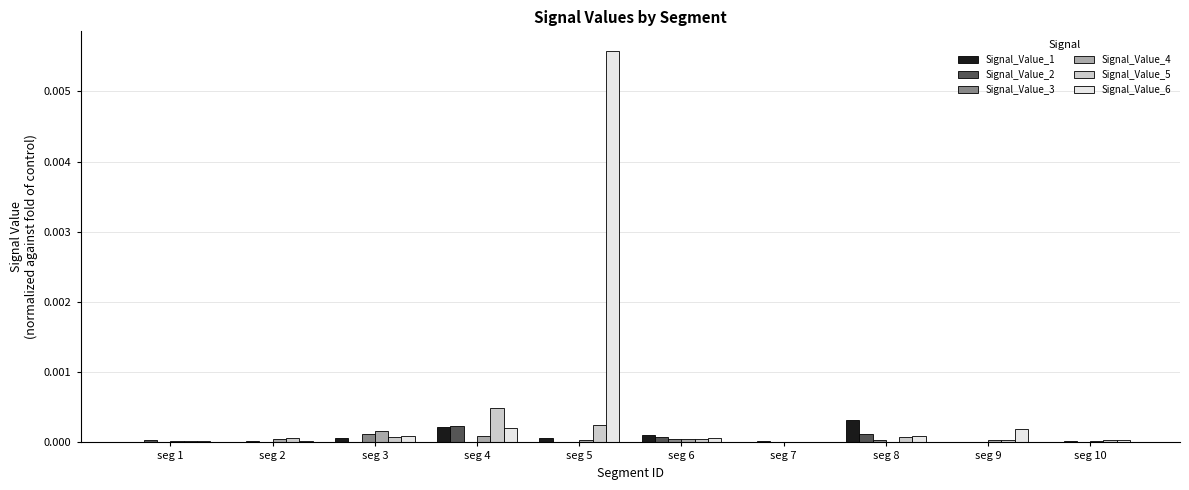

Which series has the largest total across all categories?

Signal_Value_6